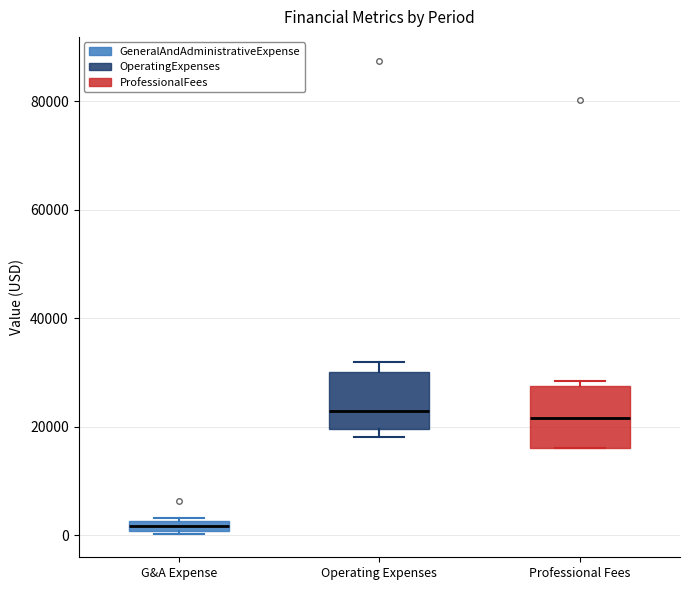

Where does the median line of the box for Operating Expenses sit on the y-axis? The values are not printed on the chart, so give them approximately, as read against the axis.

22000